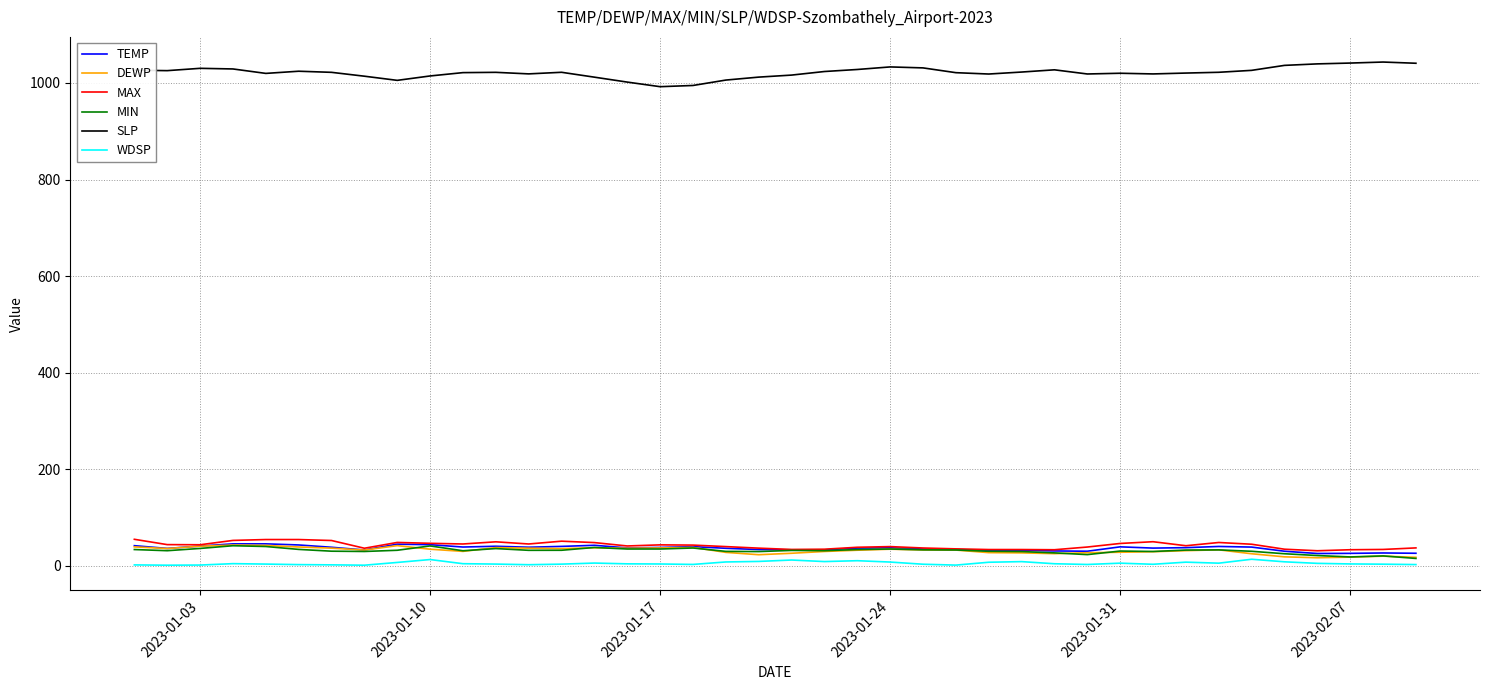

Which series has the largest total across all categories?

SLP